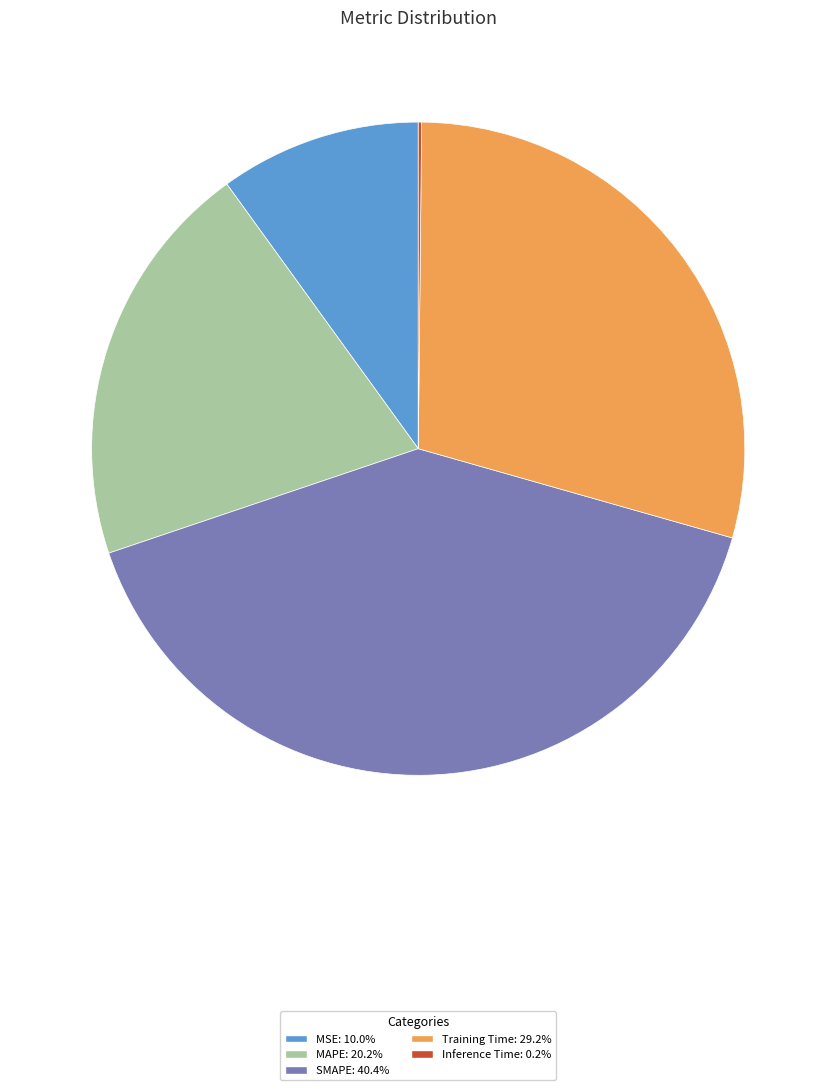

Is it true that SMAPE is 29% of the pie?

False